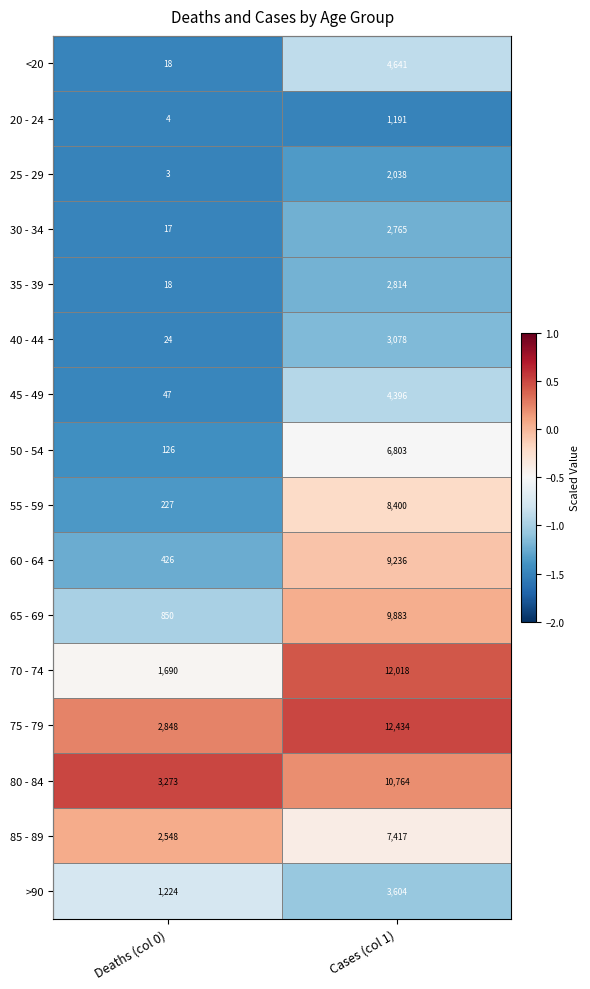

How many data points in 60 - 64 are less than 9236?

1